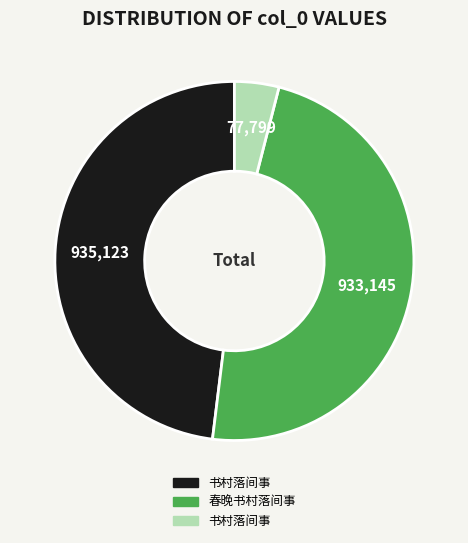

Is there a majority slice in this chart?

No